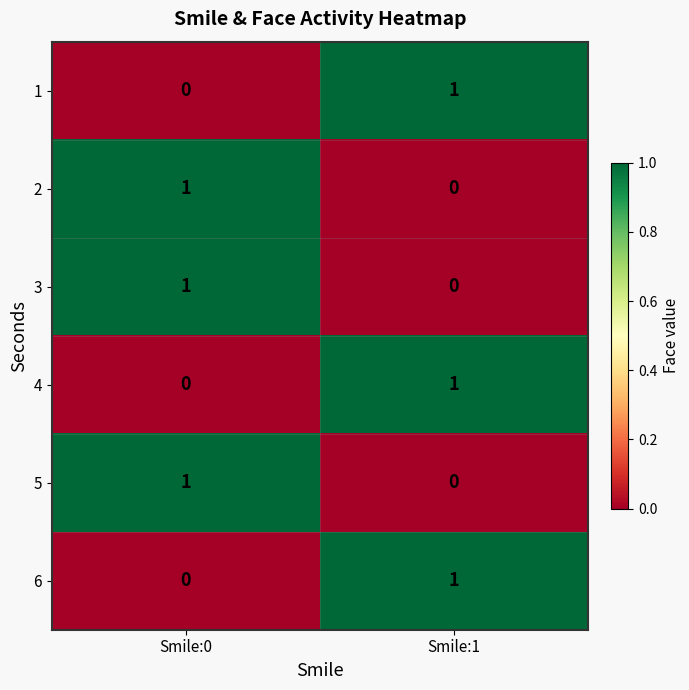

At which label is 6 closest to 0?

Smile:0